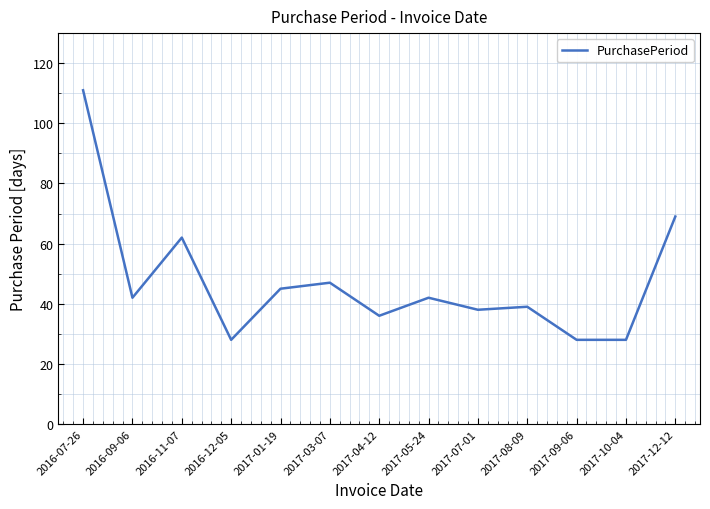

What is the smallest value displayed?

28